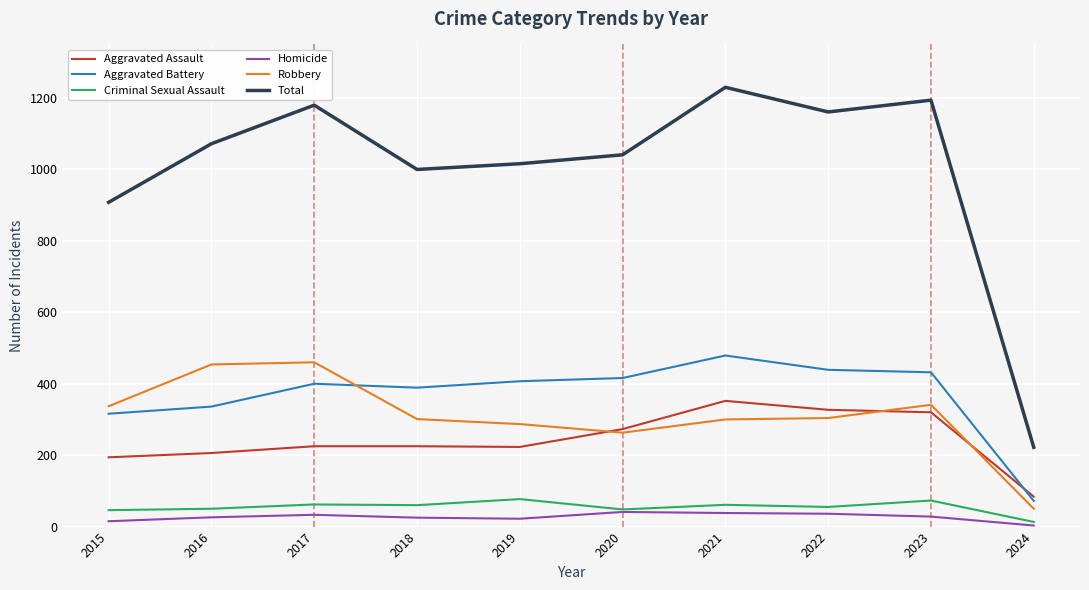

True or false: Aggravated Assault and Total cross at least once.

False